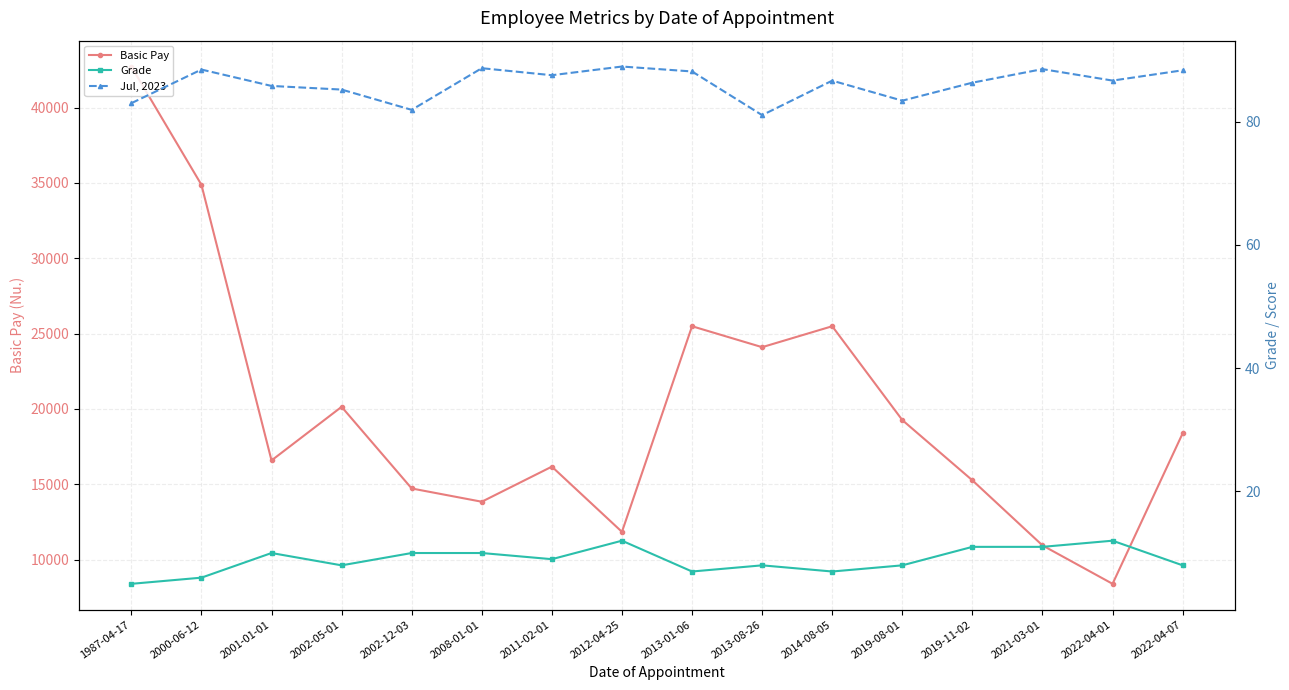

True or false: Jul, 2023 has a value of 134.3 at 2019-11-02.

False